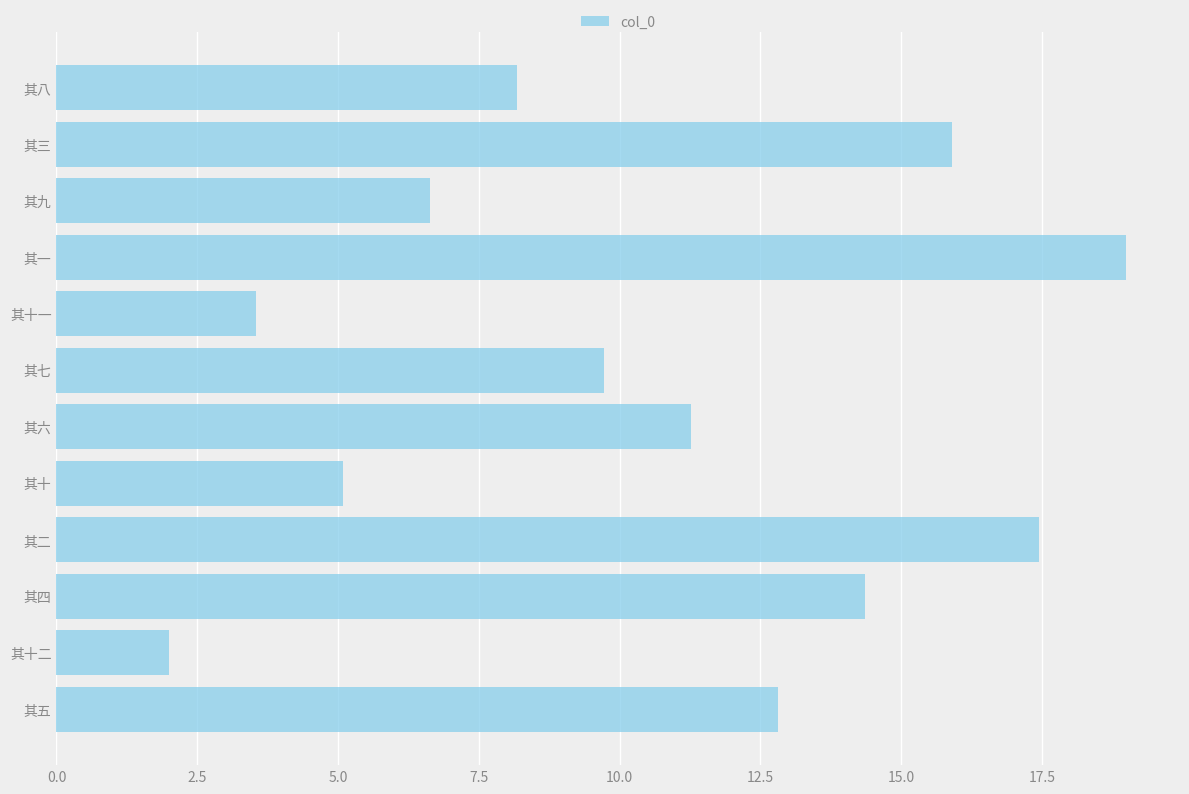

Rank the categories by value from lowest to highest.

其十二, 其十一, 其十, 其九, 其八, 其七, 其六, 其五, 其四, 其三, 其二, 其一